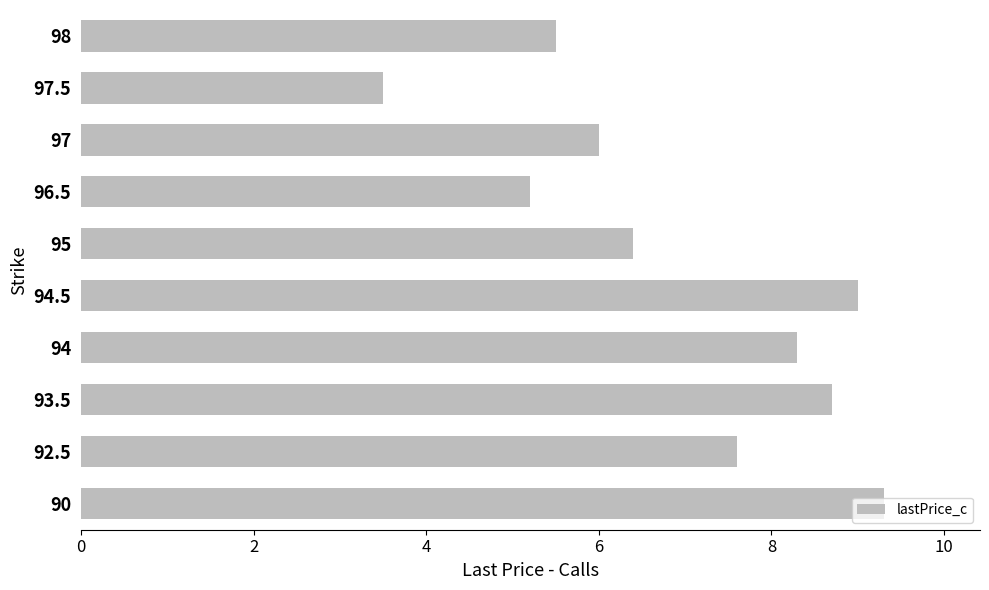

The chart shows a value of 1.2 at 97.5. True or false?

False